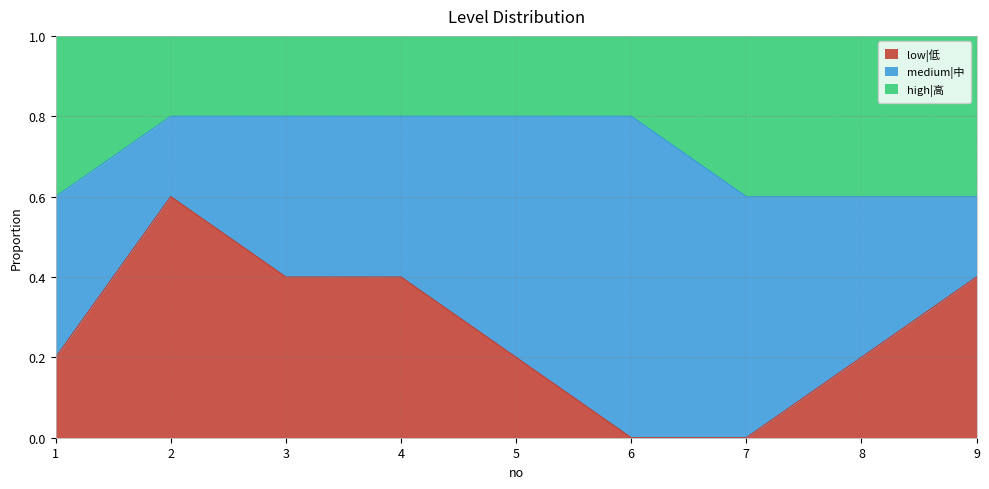

The value of low|低 at 2 is 0.3. True or false?

False